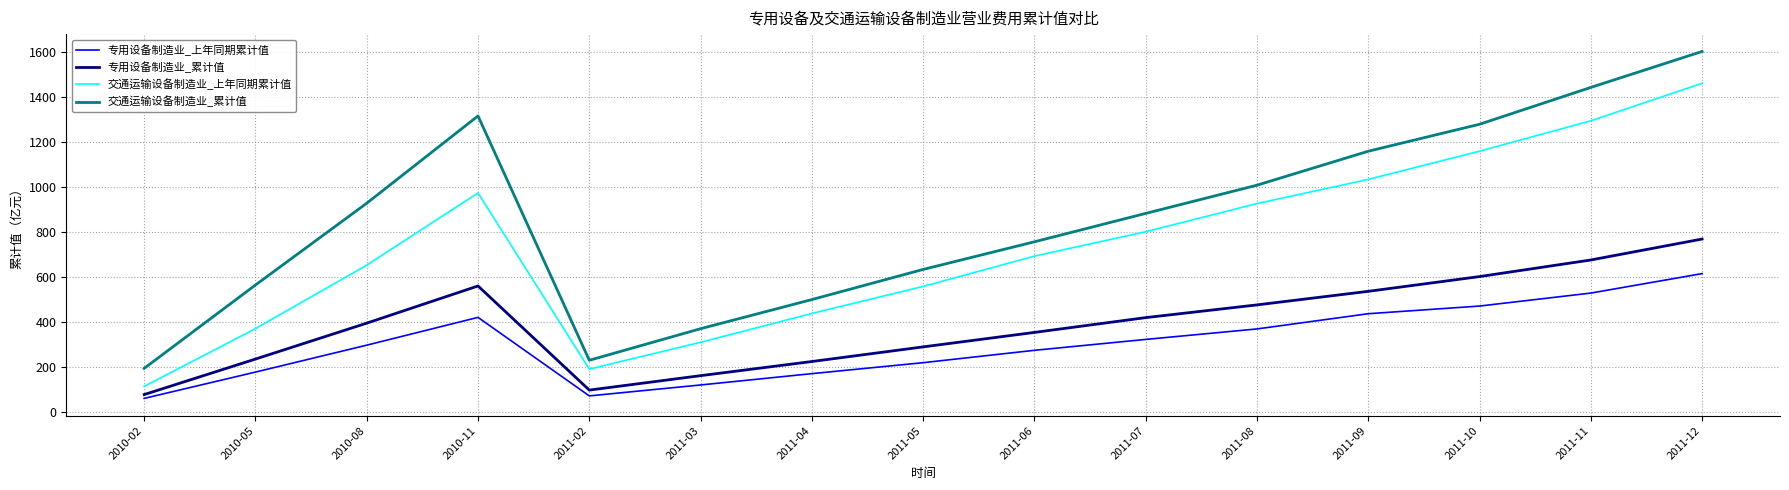

How many values in the 专用设备制造业_上年同期累计值 series exceed 297?

8